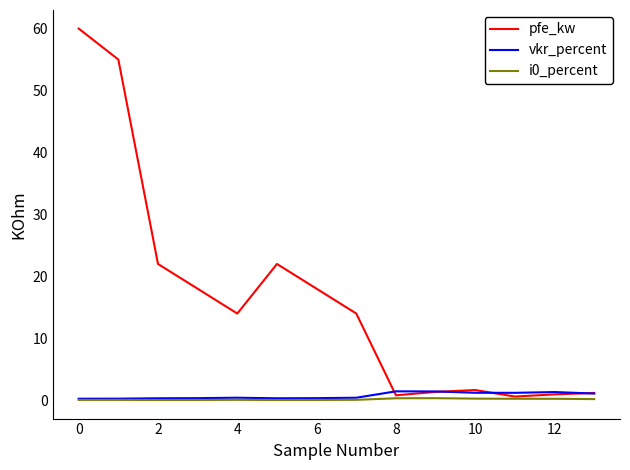

Which series has the largest range (max minus min)?

pfe_kw